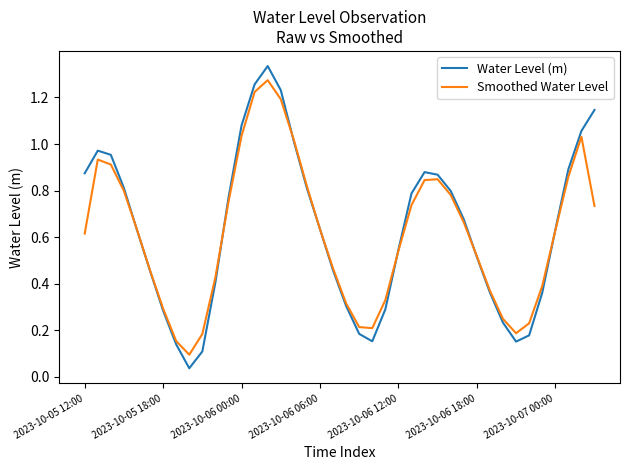

List the series in order of their peak value, lowest first.

Smoothed Water Level, Water Level (m)